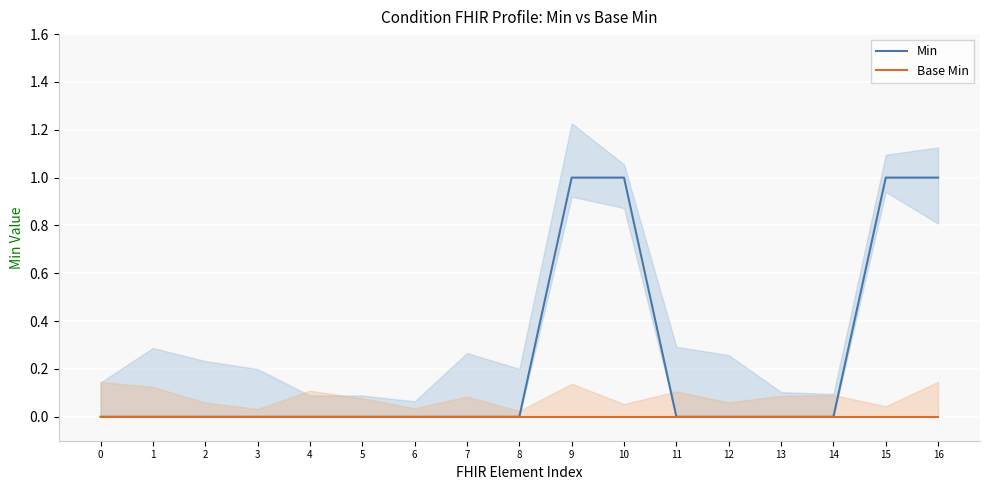

How many values in the Min series exceed 0?

4